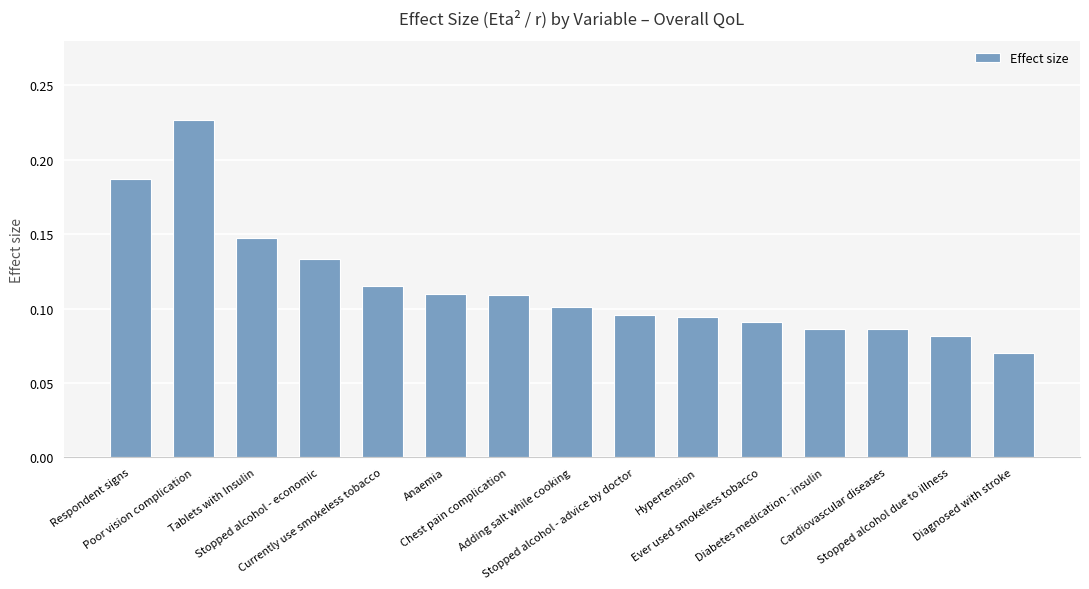

What is the sum of all values?

1.7